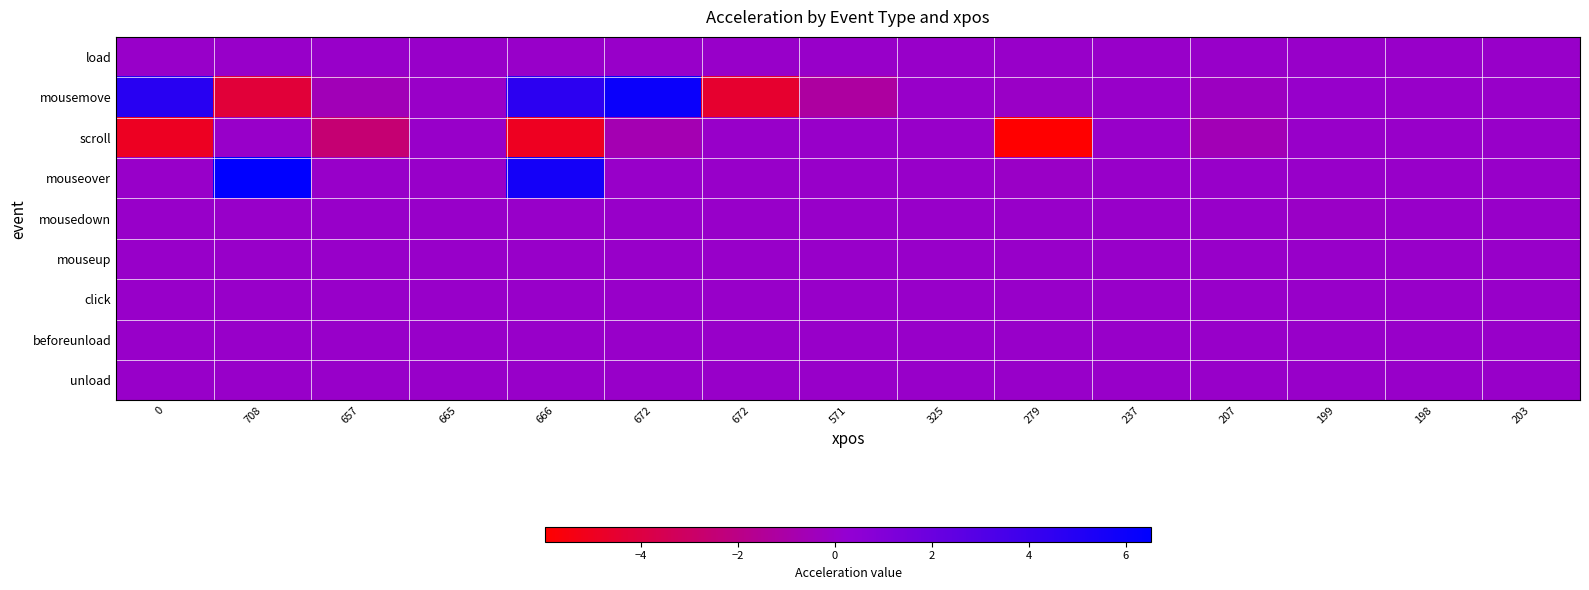

Count the number of categories in the chart.

15